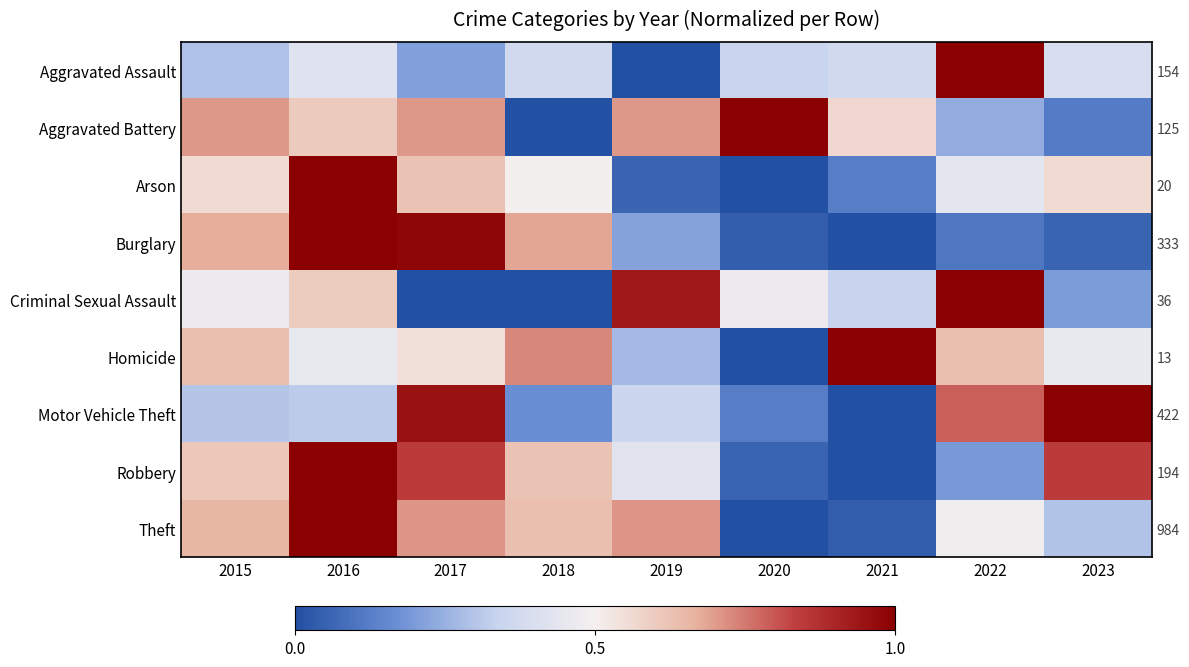

At how many categories does at least one series exceed 0?

9